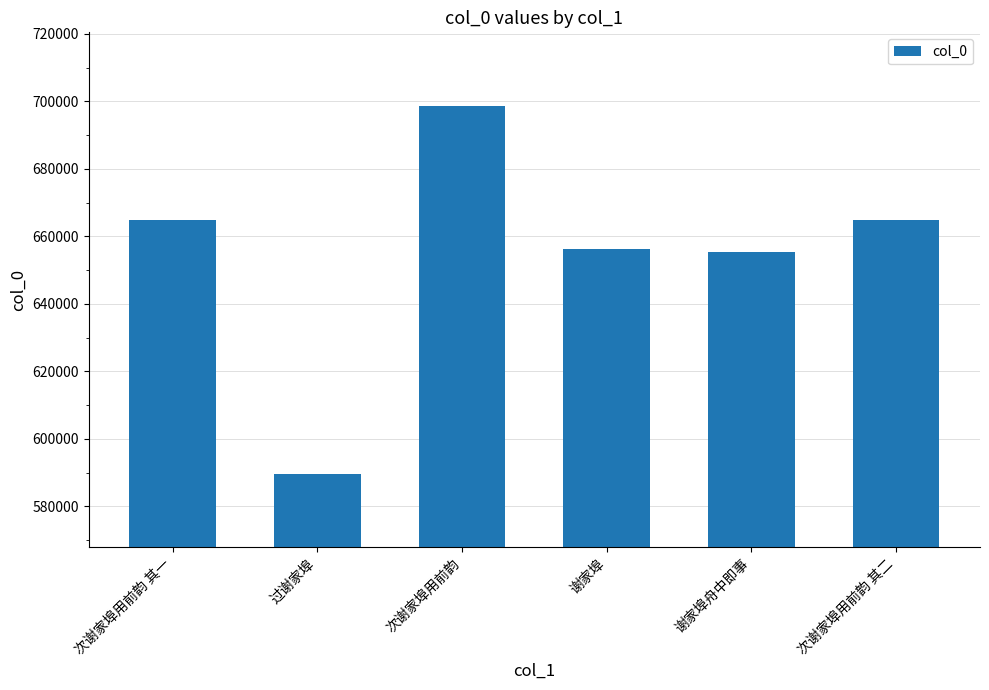

What is the sum of all values?

3929732